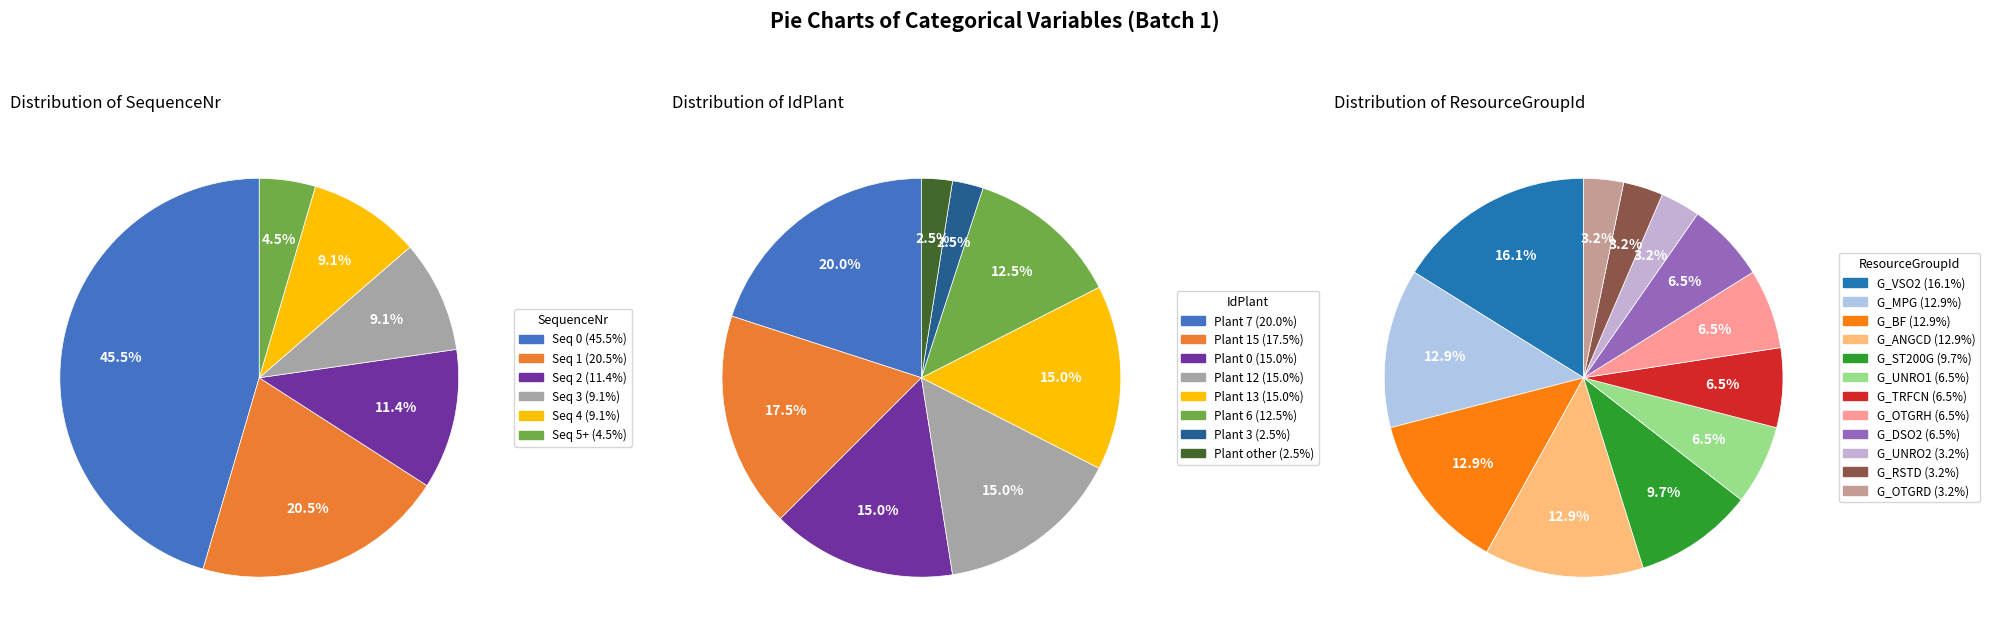

True or false: G_OTGRH accounts for 1% of the total.

False